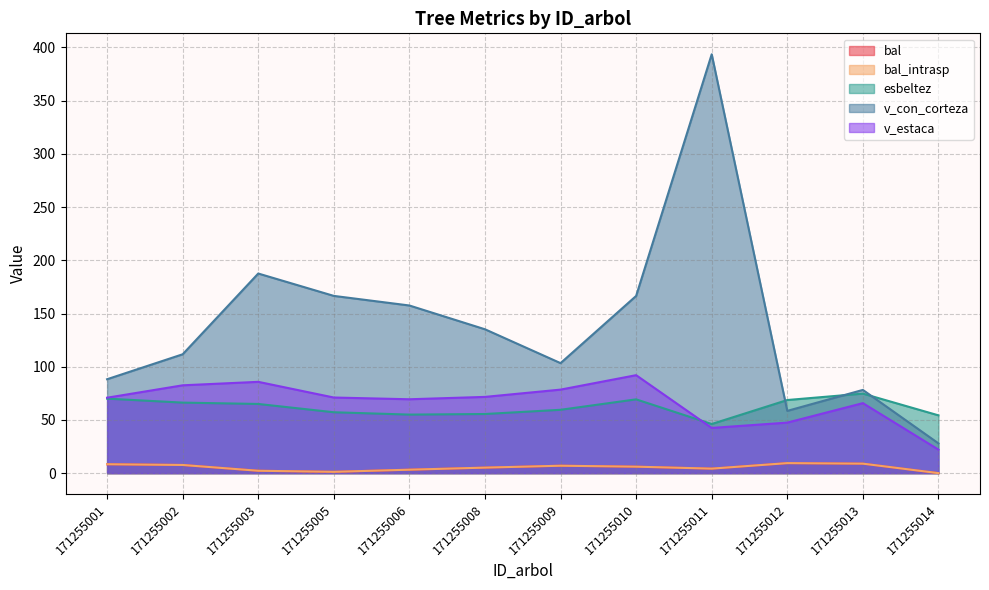

What is the value of the bal_intrasp point at the 10th from the left?

9.4